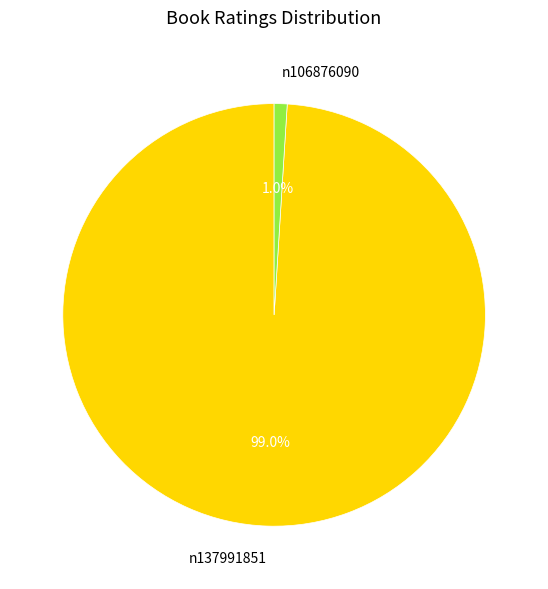

Is there a majority slice in this chart?

Yes